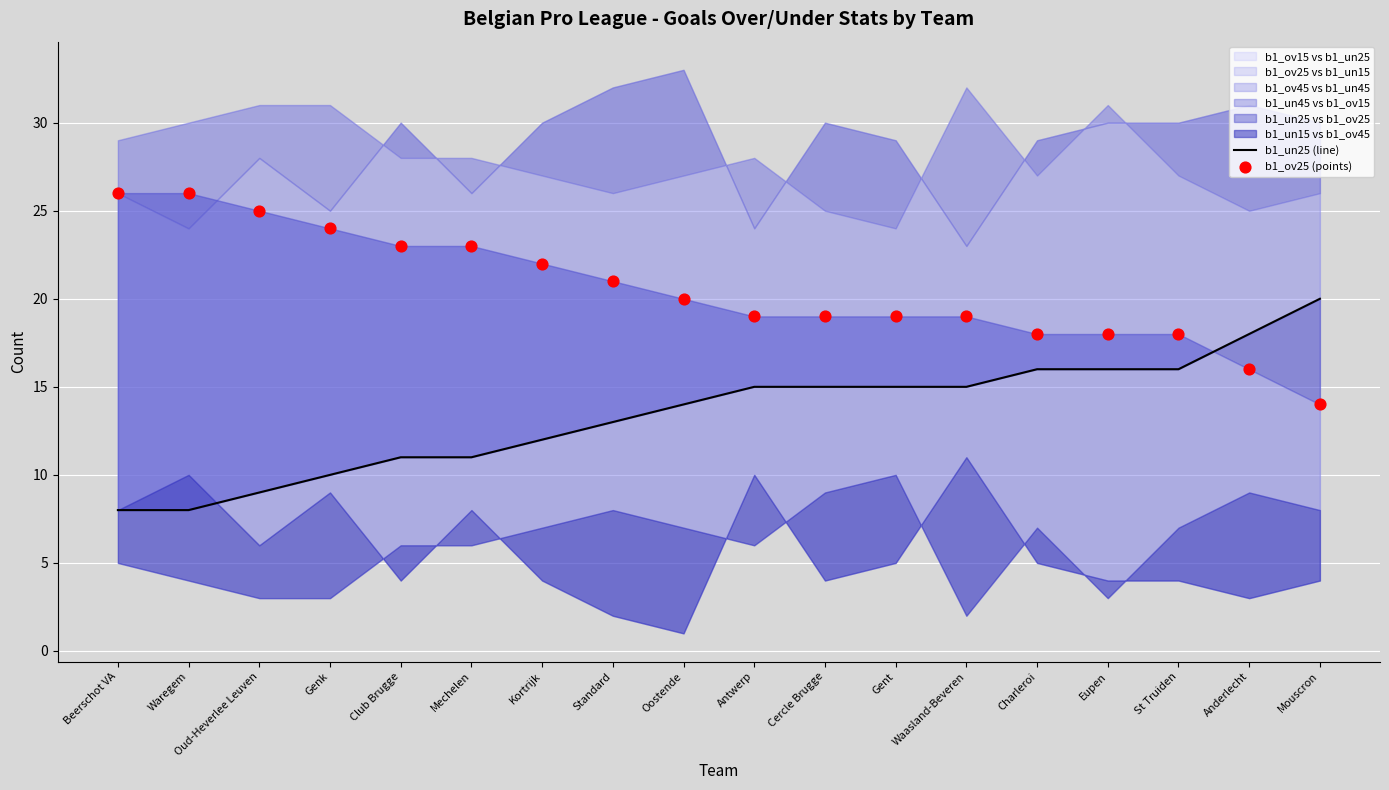

At how many categories does at least one series exceed 11?

18